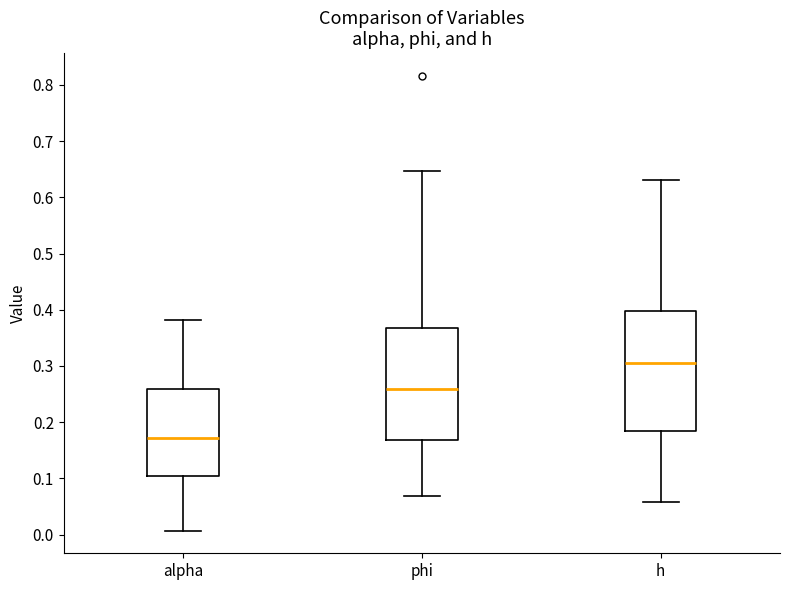

Where is the upper edge of the box for phi on the y-axis? The values are not printed on the chart, so give them approximately, as read against the axis.

0.37